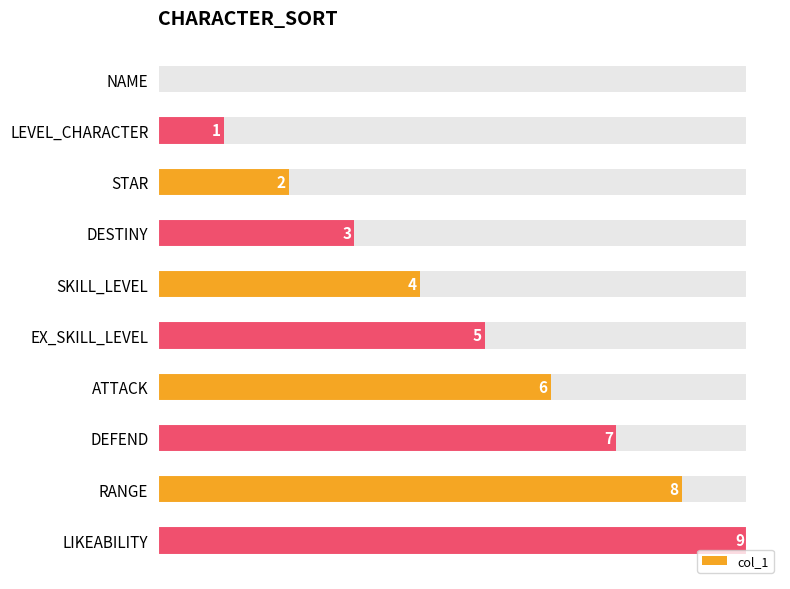

Count the number of values greater than 5.

4